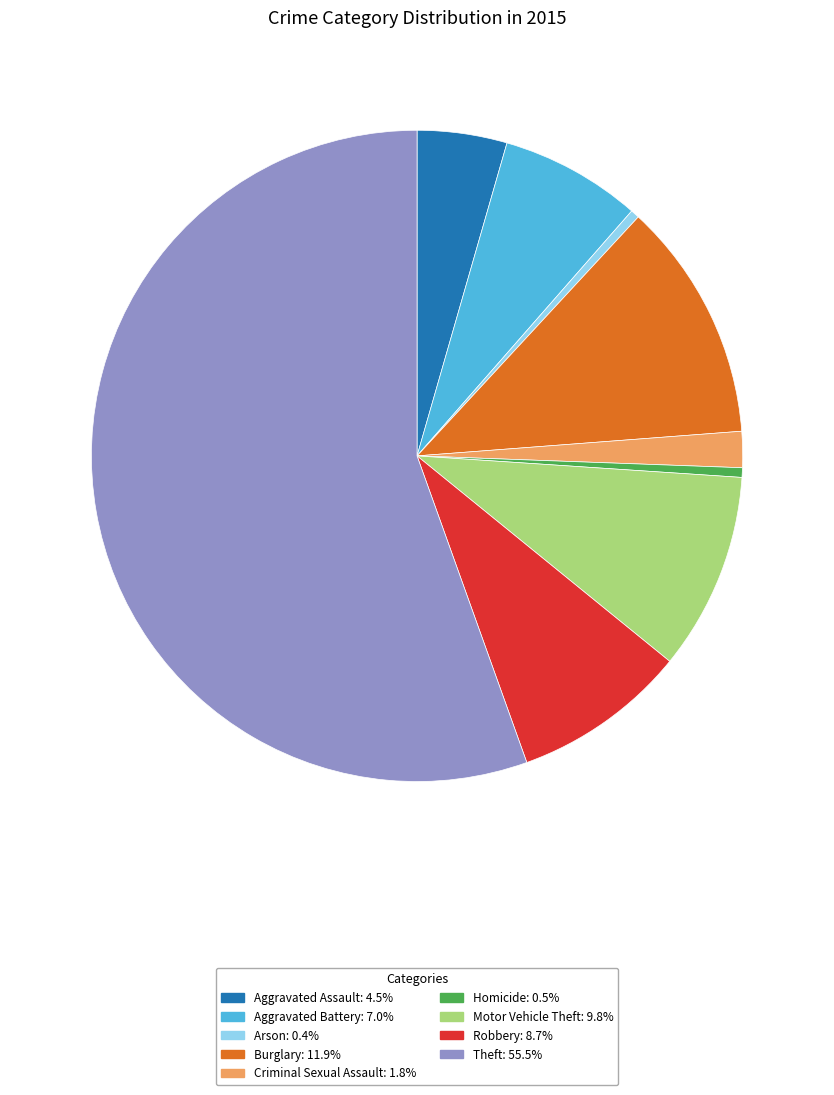

Which category has the biggest portion of the pie?

Theft